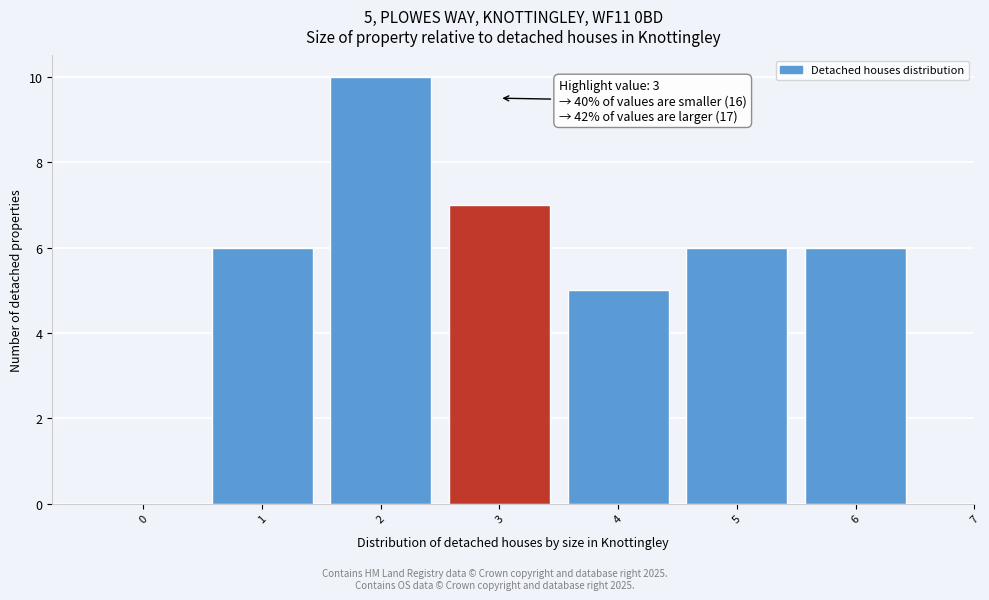

Reading left to right, extract all data points from this chart.

0=0	1=6	2=10	3=7	4=5	5=6	6=6